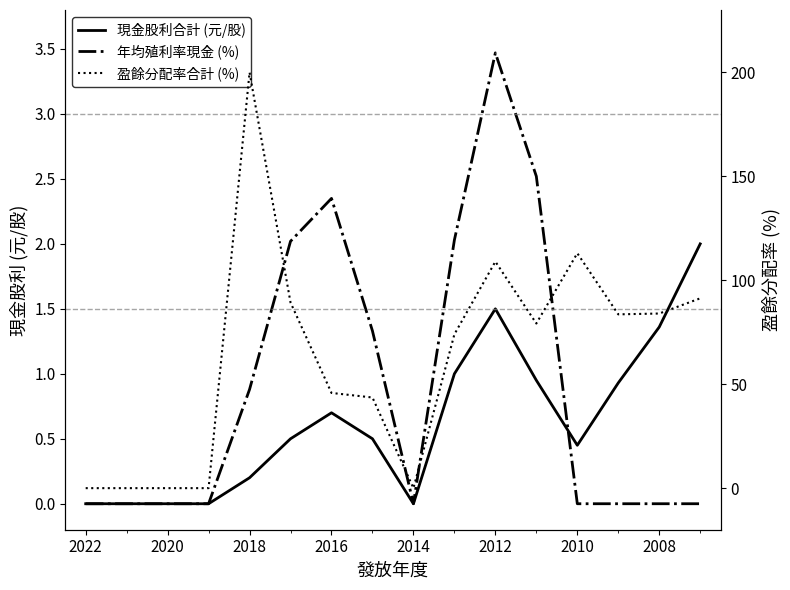

Reading left to right, list all the values displayed in this chart.

現金股利合計 (元/股): 0.0	0.0	0.0	0.0	0.2	0.5	0.7	0.5	0.0	1.0	1.5	0.9	0.5	0.9	1.4	2.0
年均殖利率現金 (%): 0.0	0.0	0.0	0.0	0.9	2.0	2.4	1.3	0.0	2.0	3.5	2.5	0.0	0.0	0.0	0.0
盈餘分配率合計 (%): 0.0	0.0	0.0	0.0	200.0	89.3	45.8	43.6	0.0	74.0	109.0	79.2	113.0	83.6	84.0	91.3